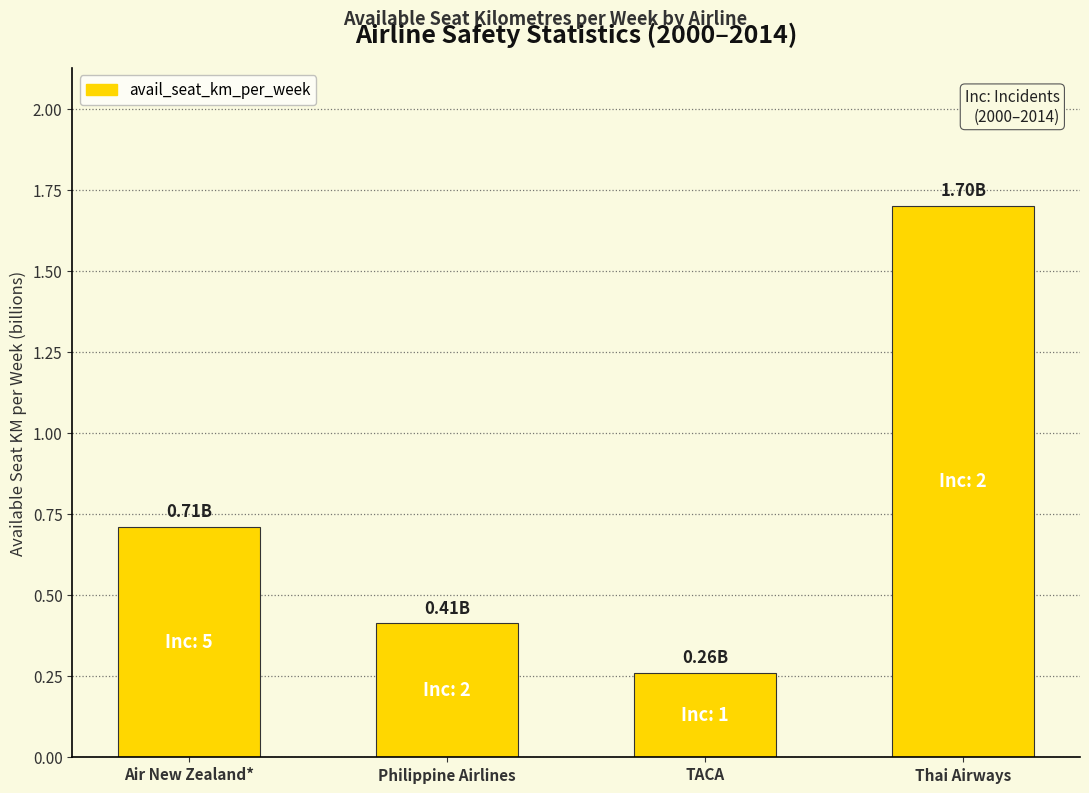

List the labels in order of value, smallest first.

TACA, Philippine Airlines, Air New Zealand*, Thai Airways